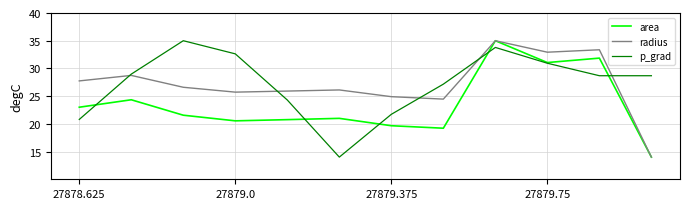

What is the lowest value of the radius series?

14.0